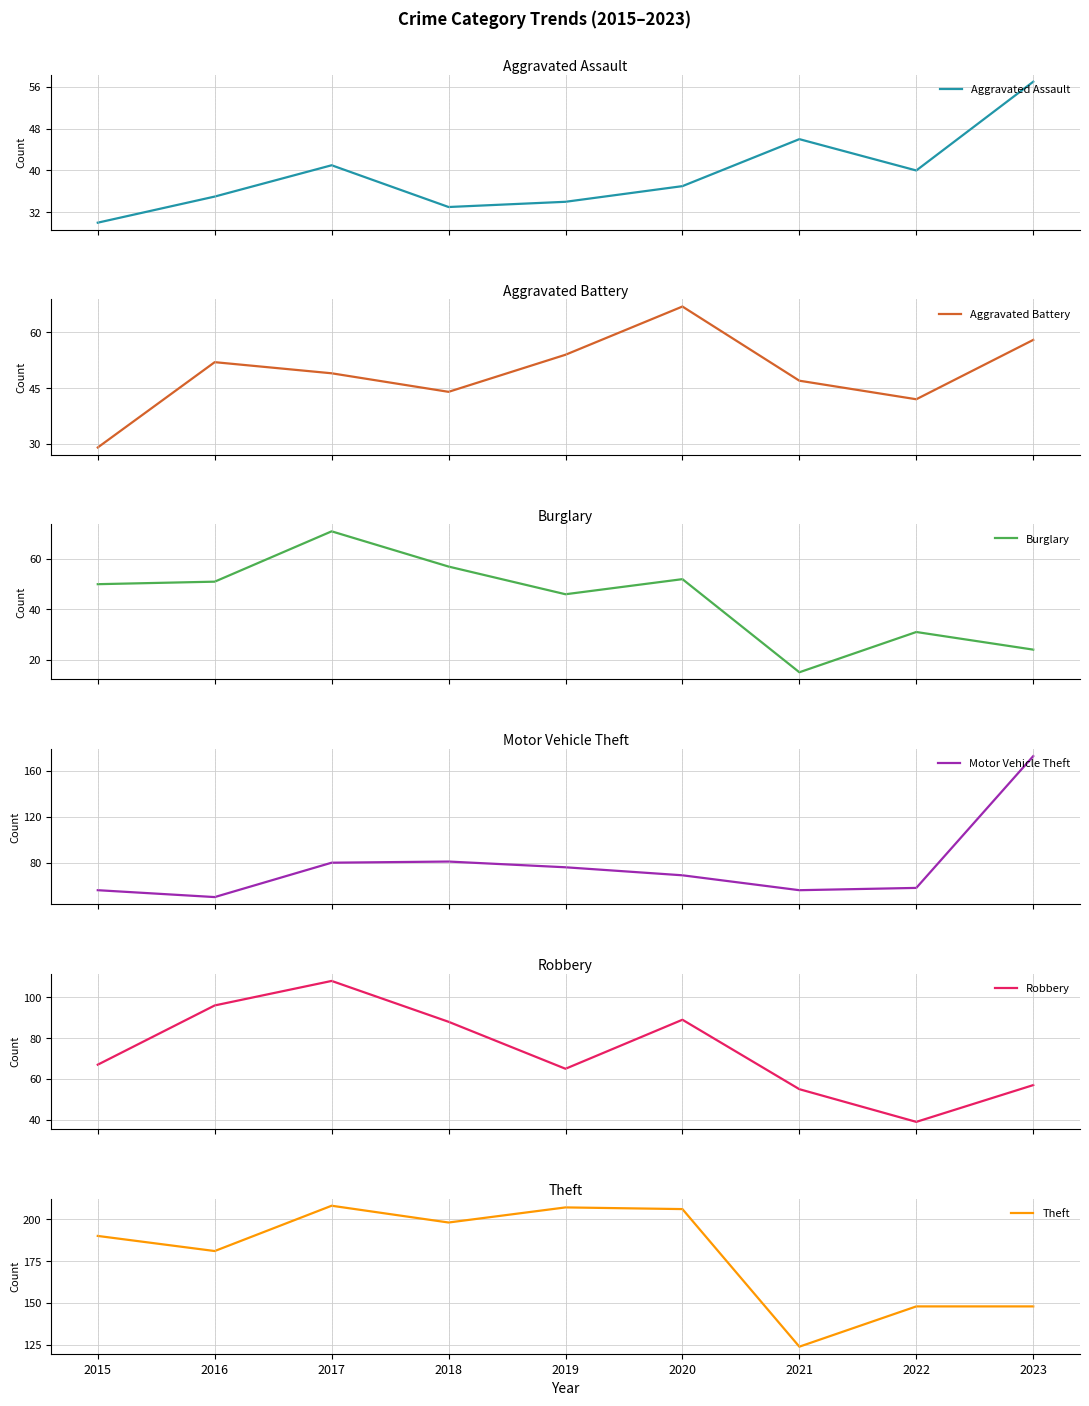

Between 2015 and 2016, which series saw the biggest shift?

Robbery